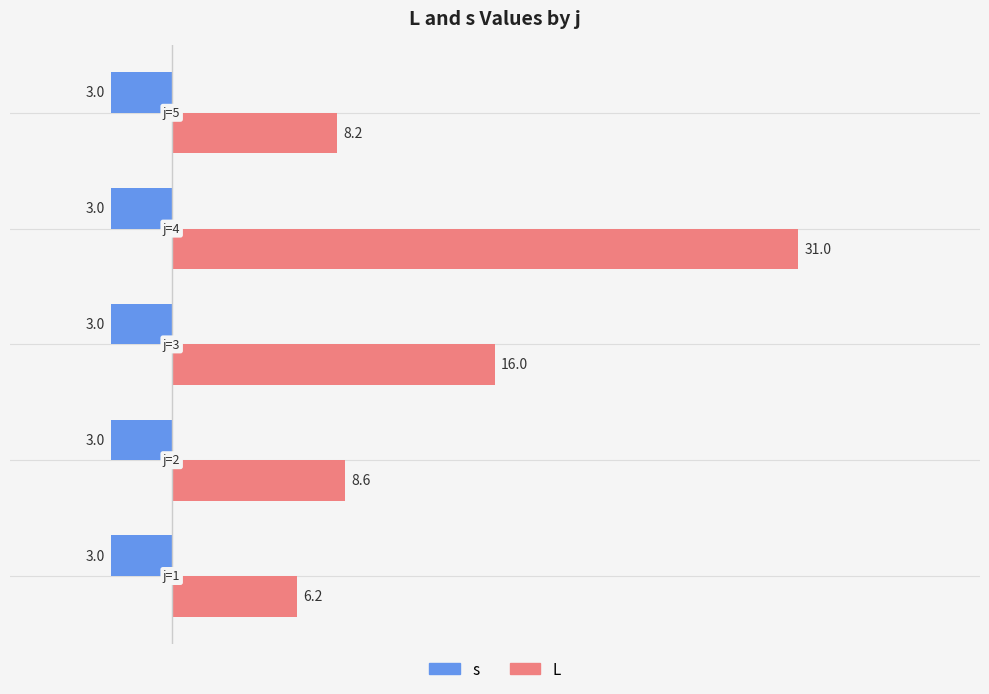

At how many categories does at least one series exceed 5?

5